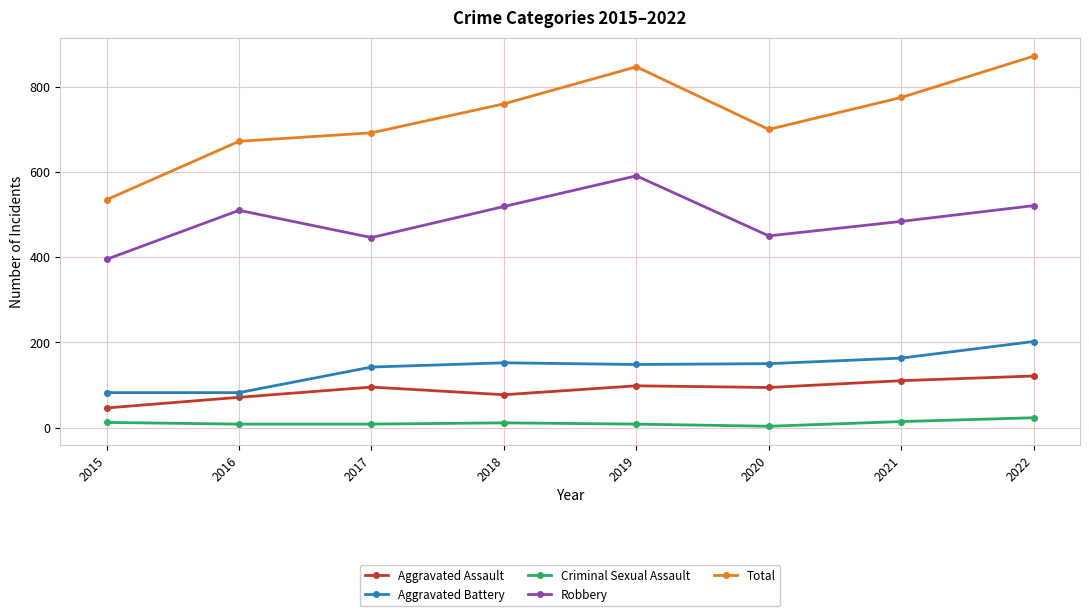

Between 2018 and 2022, which series saw the biggest shift?

Total